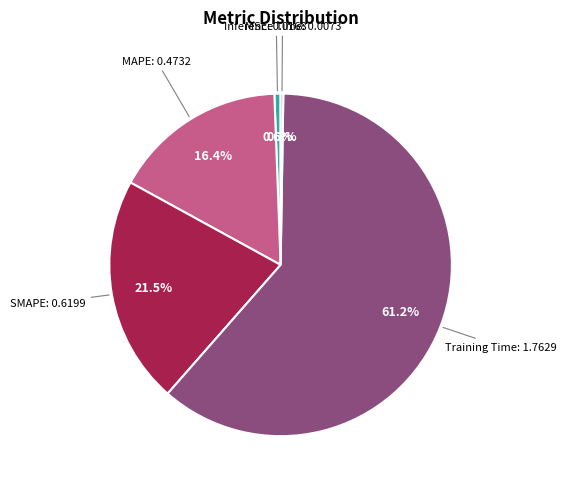

Does any single category account for the majority?

Yes